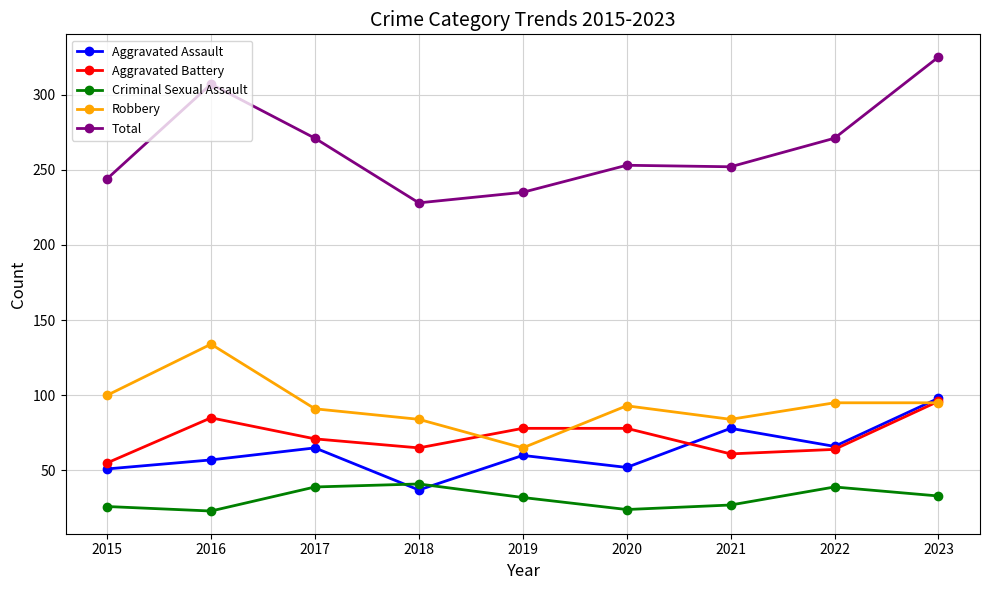

Which series has the largest range (max minus min)?

Total